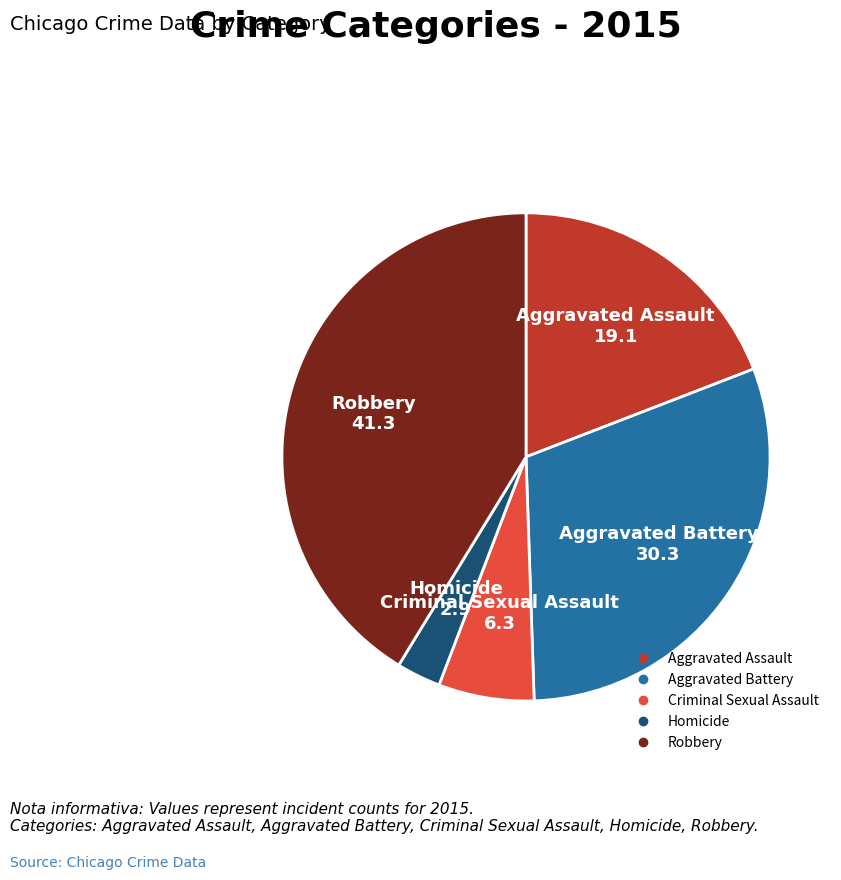

Combined, do Criminal Sexual Assault and Aggravated Assault account for over 50%?

No